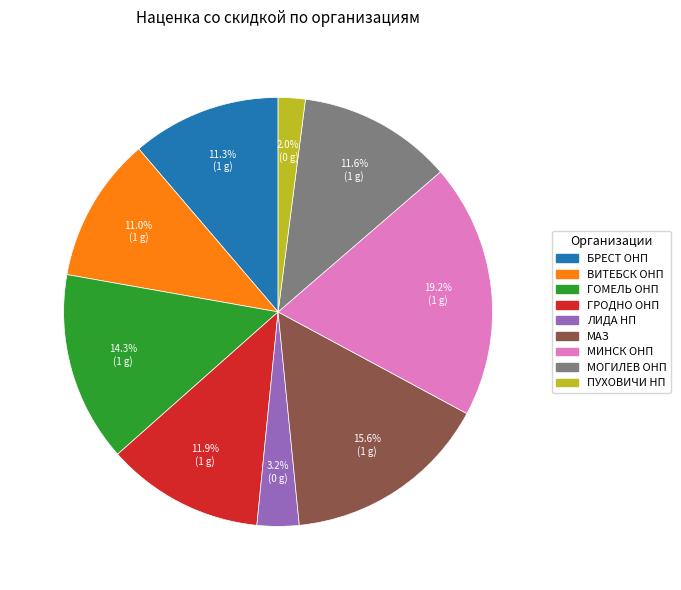

Which slice is the smallest?

ПУХОВИЧИ НП